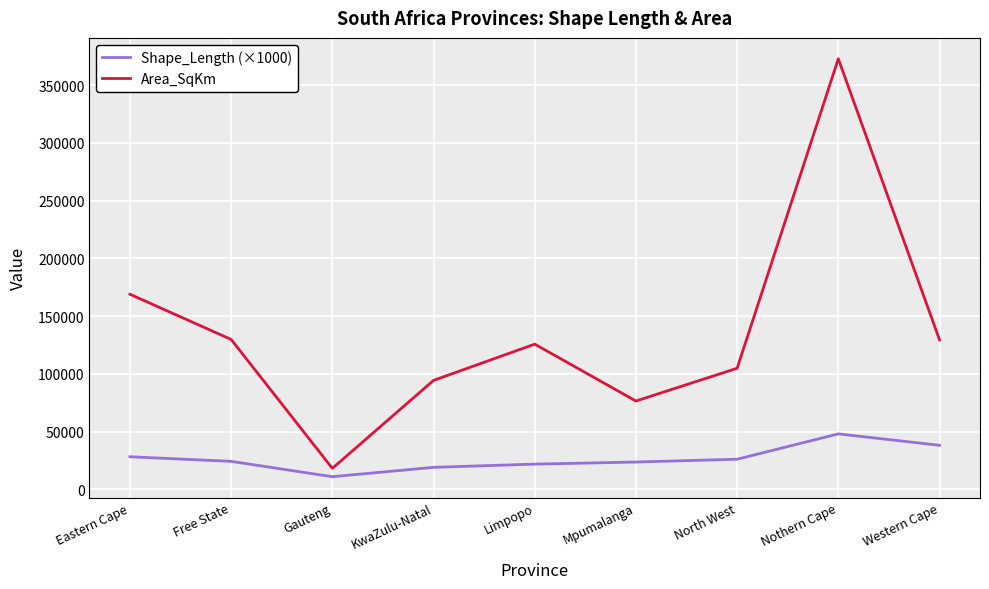

Read the Area_SqKm value at KwaZulu-Natal.

94361.3